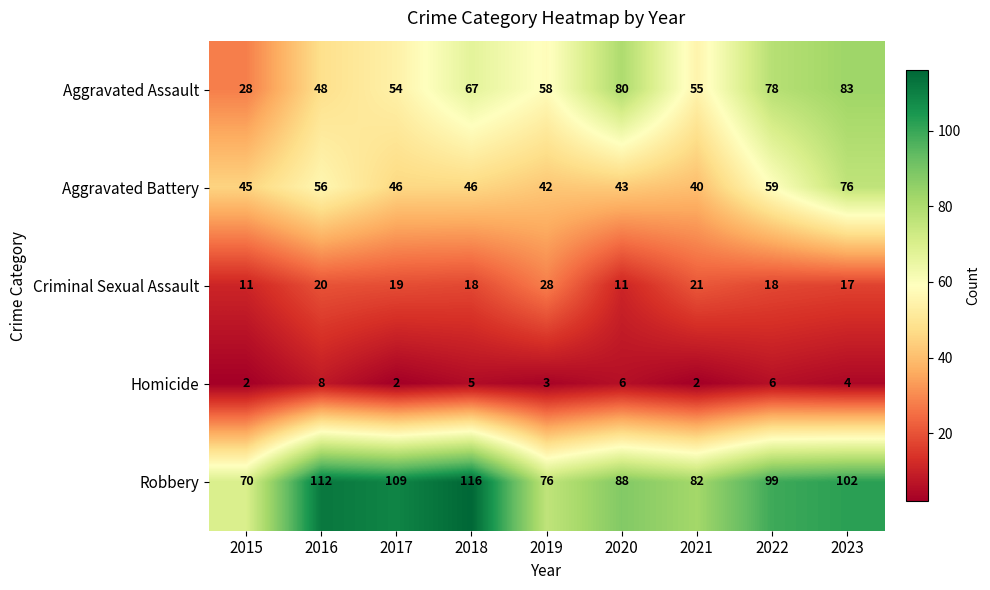

What is the minimum value shown in the chart?

2